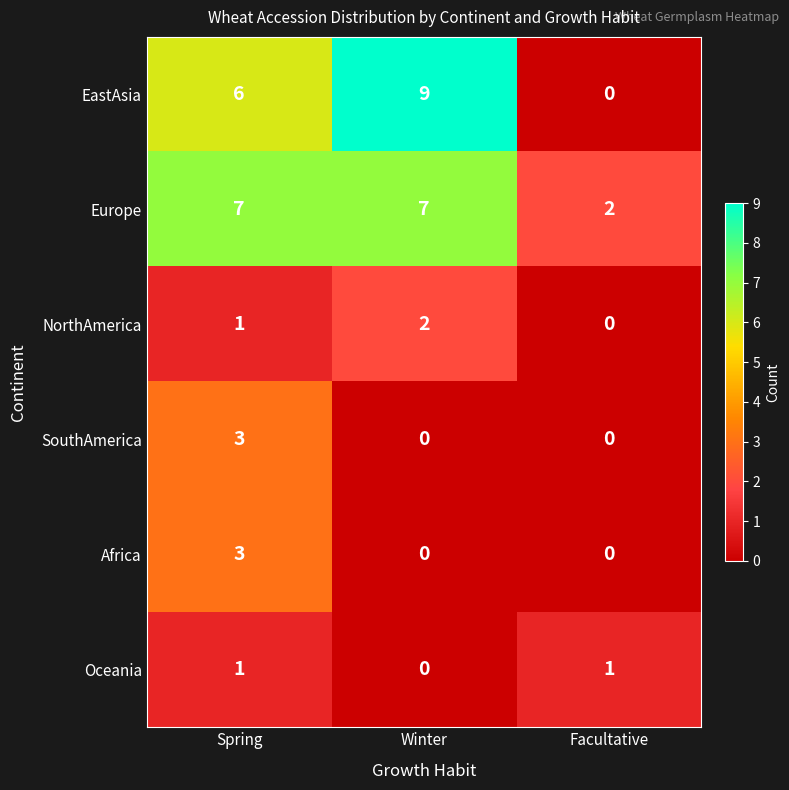

What is the difference between the maximum and minimum values in the SouthAmerica series?

3